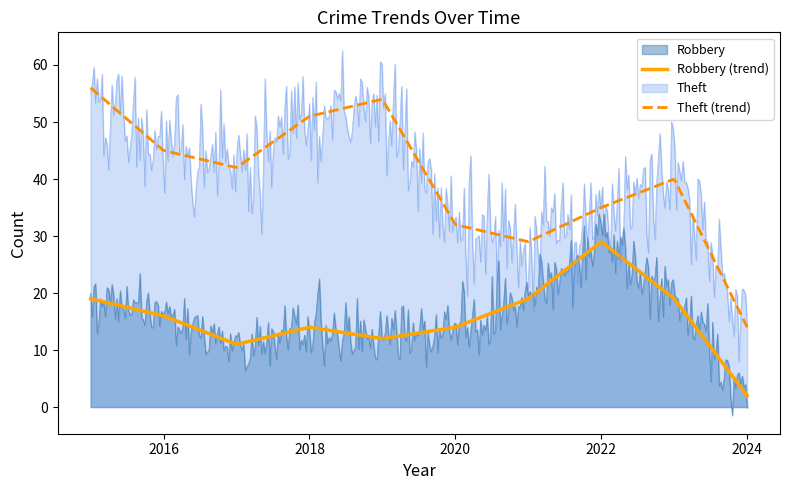

What is the difference between the second highest and minimum values in the Theft series?

52.6